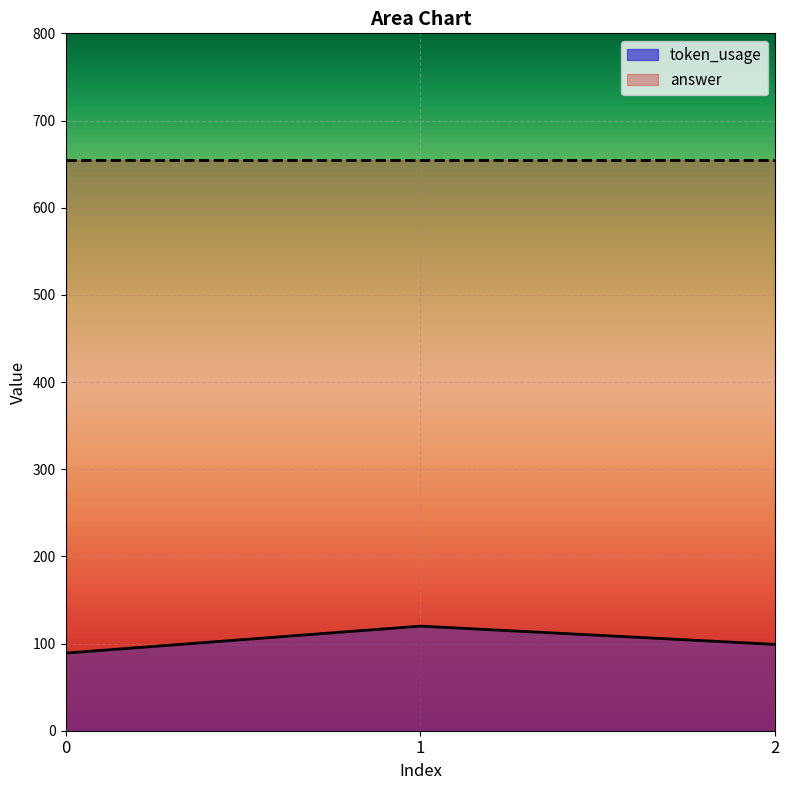

What is the smallest value displayed?

89